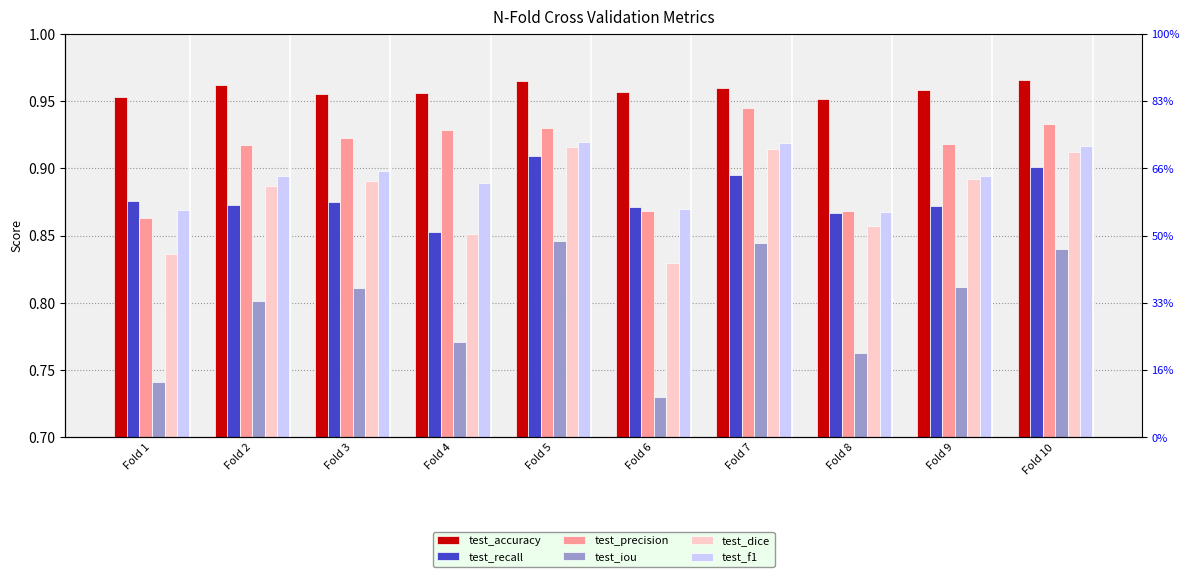

What is the difference between the highest and lowest values at Fold 7?

0.1